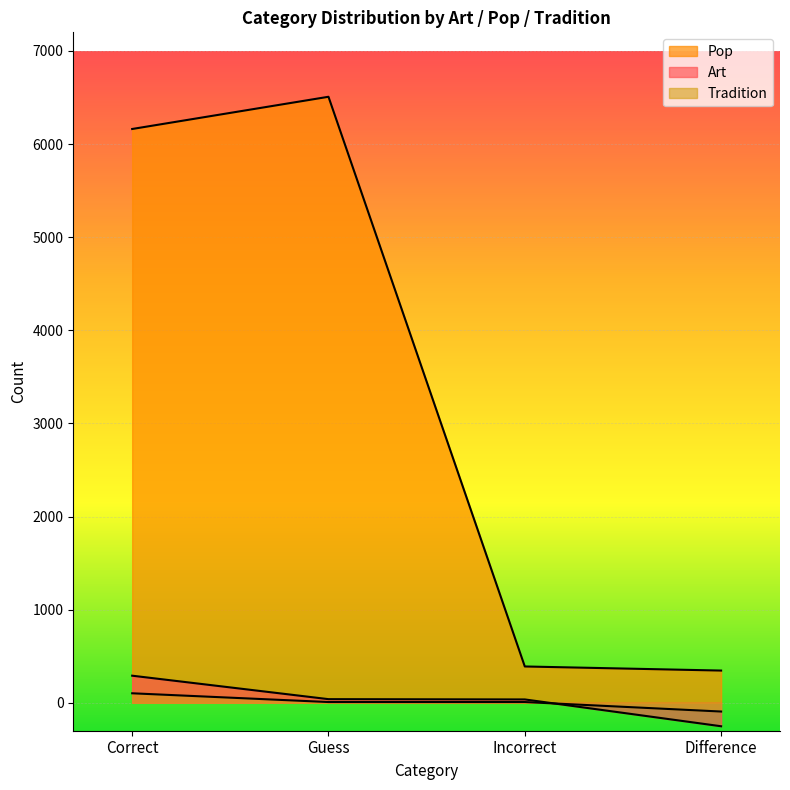

What is the sum of the Tradition values at Difference and Guess?

-86